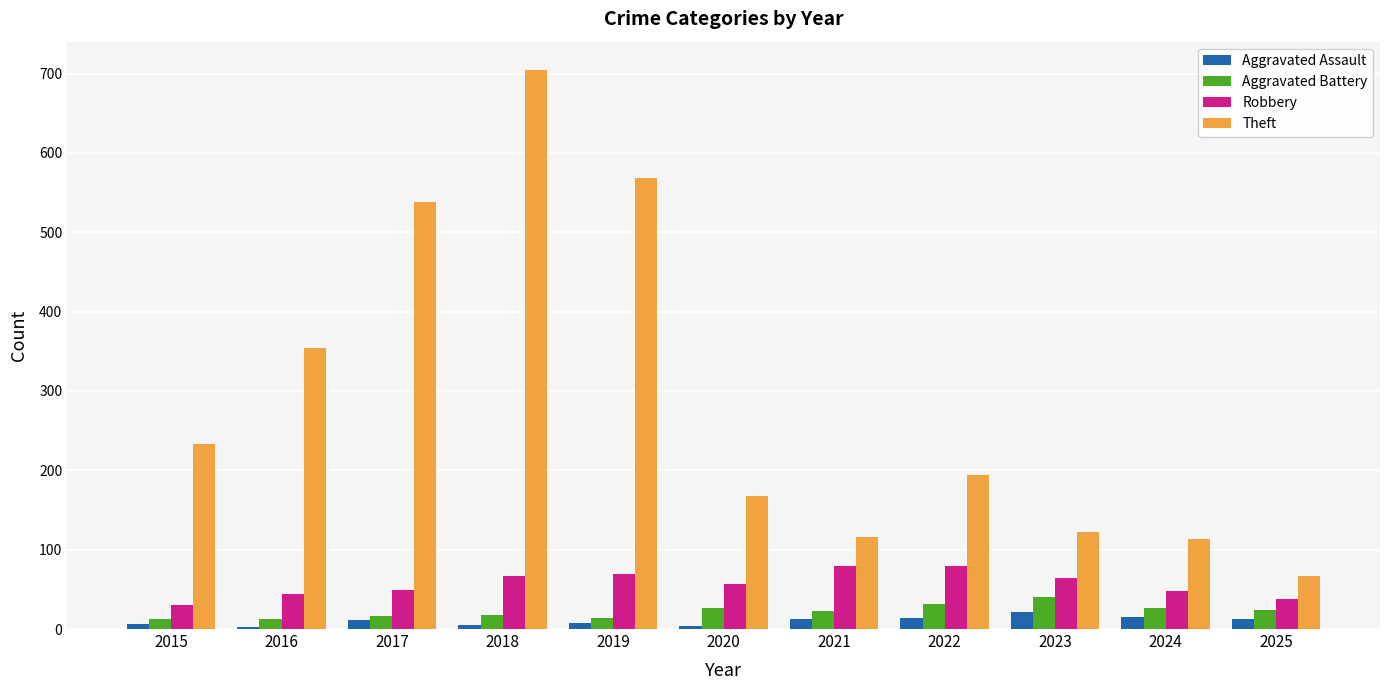

Which series has the largest range (max minus min)?

Theft